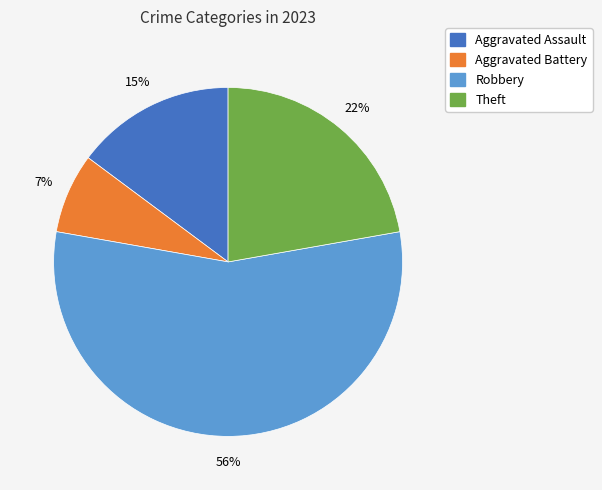

Does any single category account for the majority?

Yes